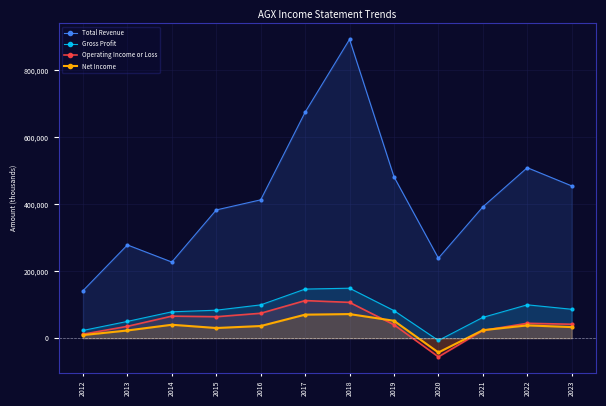

Reading left to right, what are all the values shown in this chart?

Total Revenue: 2012=141900	2013=278600	2014=227500	2015=383100	2016=413300	2017=675000	2018=892800	2019=482200	2020=239000	2021=392200	2022=509400	2023=455000
Gross Profit: 2012=23100	2013=50100	2014=78800	2015=83600	2016=99500	2017=146700	2018=149300	2019=82400	2020=-6800	2021=62100	2022=99700	2023=86400
Operating Income or Loss: 2012=11900	2013=35400	2014=65900	2015=64100	2016=74400	2017=112300	2018=107000	2019=40200	2020=-55800	2021=23000	2022=44500	2023=41700
Net Income: 2012=9300	2013=23000	2014=40100	2015=30400	2016=36300	2017=70300	2018=72000	2019=52000	2020=-42700	2021=23900	2022=38200	2023=33100